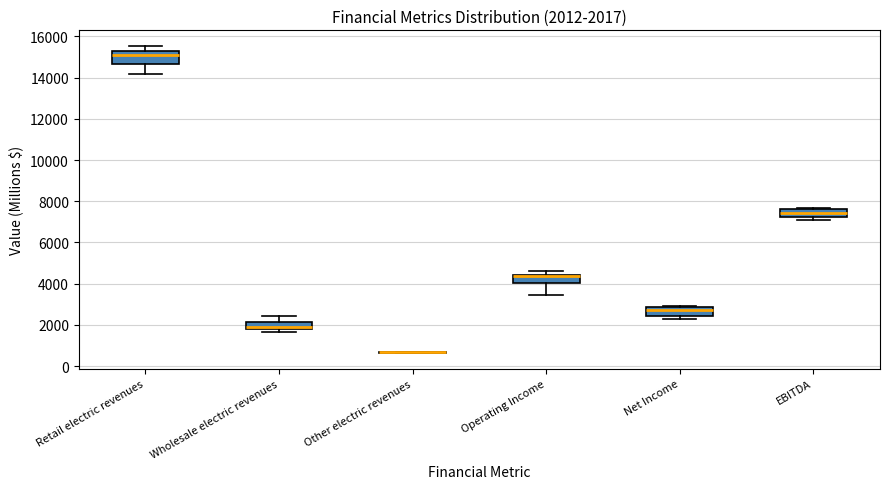

Comparing the boxes themselves (not the whiskers), which one is the tallest?

Retail electric revenues